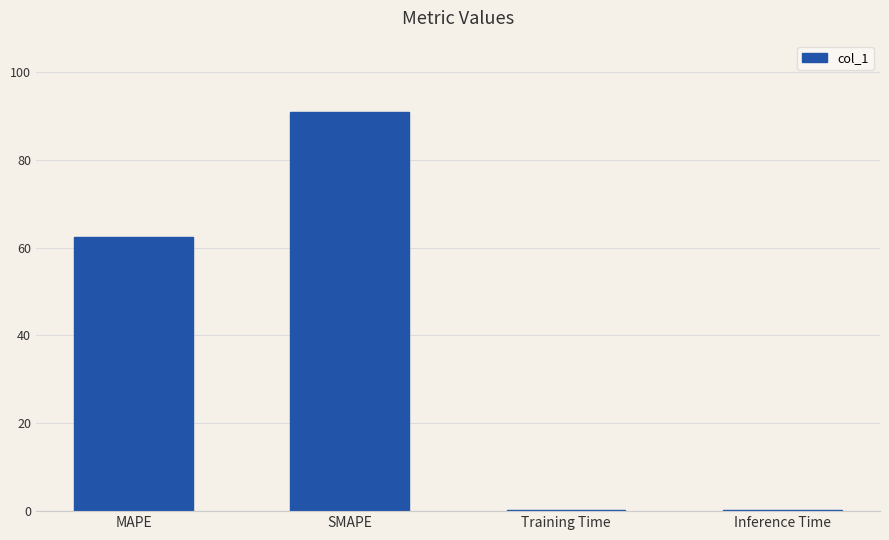

Approximately how many times larger is the value at SMAPE compared to MAPE?

1.5